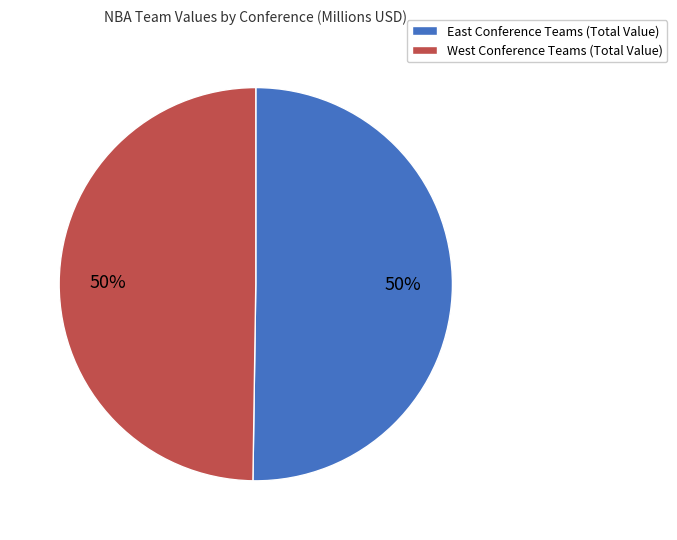

Do East Conference Teams (Total Value) and West Conference Teams (Total Value) together represent more than half of the pie?

Yes